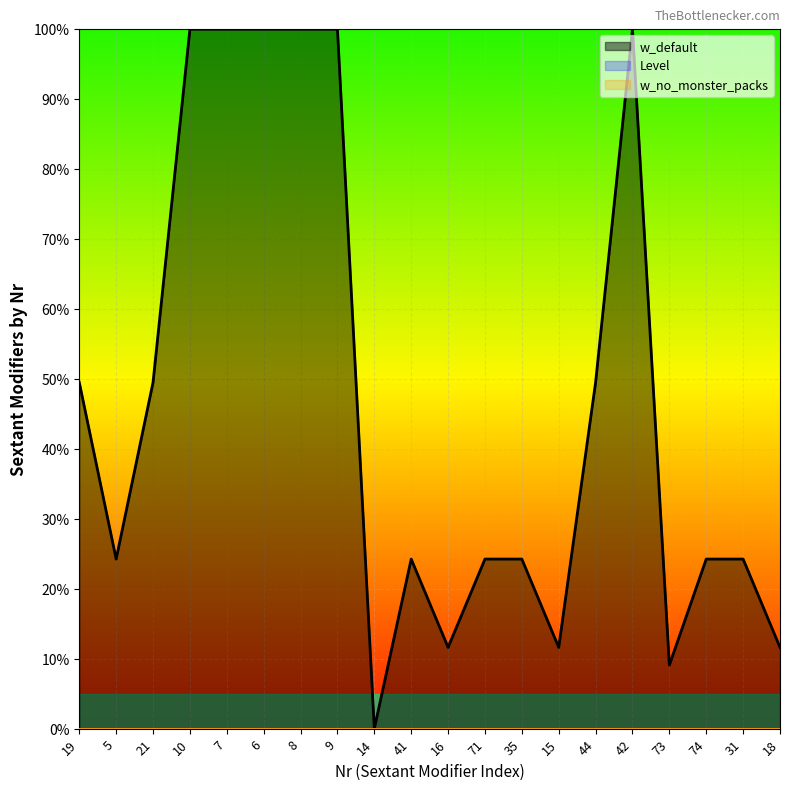

What are all the series names shown in the legend?

w_default, Level, w_no_monster_packs